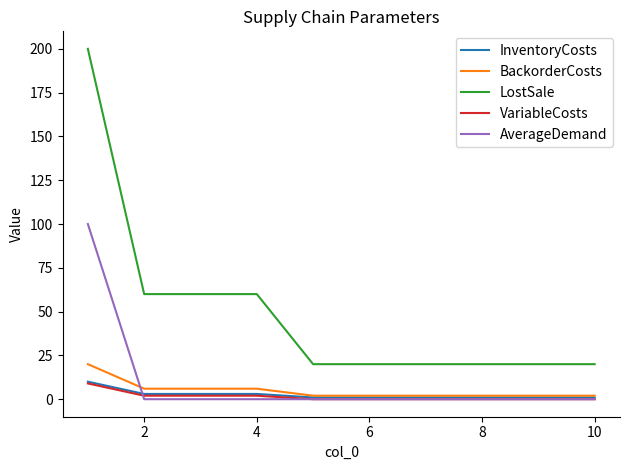

What is the highest value of the InventoryCosts series?

10